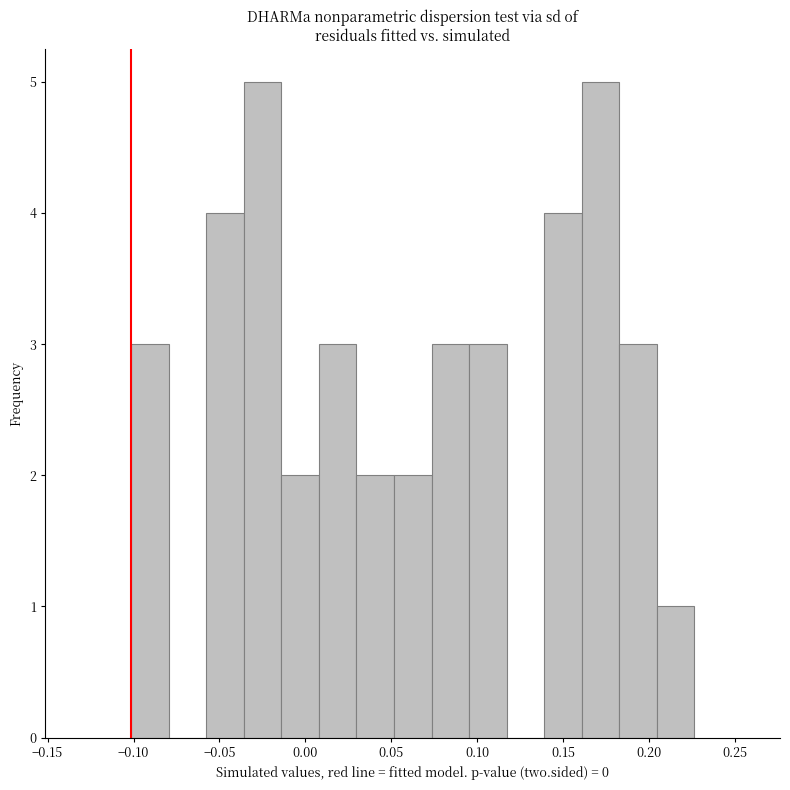

Reading left to right, list every bar in this chart as the range it spans on the x-axis followed by its height. Neither the bar edges nor the heights are printed on the chart, so give them approximately, as read against the axes.

-0.100 to -0.080: 3
-0.080 to -0.060: 0
-0.060 to -0.035: 4
-0.035 to -0.015: 5
-0.015 to 0.010: 2
0.010 to 0.030: 3
0.030 to 0.050: 2
0.050 to 0.075: 2
0.075 to 0.095: 3
0.095 to 0.115: 3
0.115 to 0.140: 0
0.140 to 0.160: 4
0.160 to 0.185: 5
0.185 to 0.205: 3
0.205 to 0.225: 1